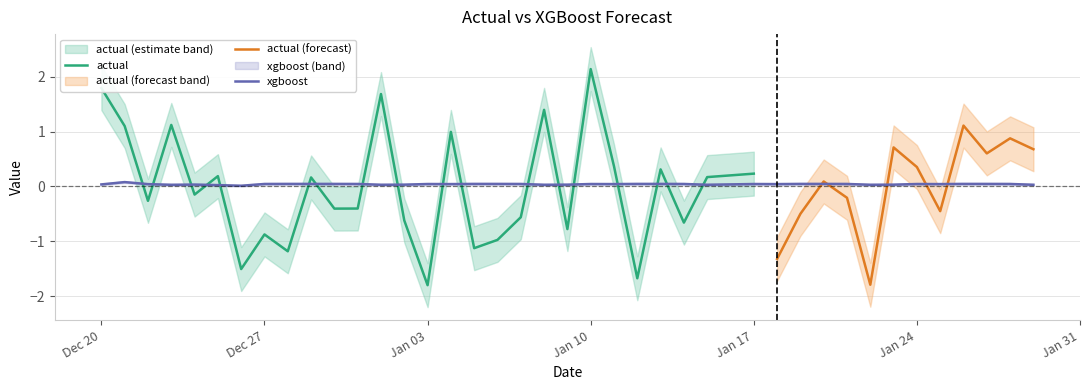

The xgboost series shows 0.0 at Dec 27. True or false?

True